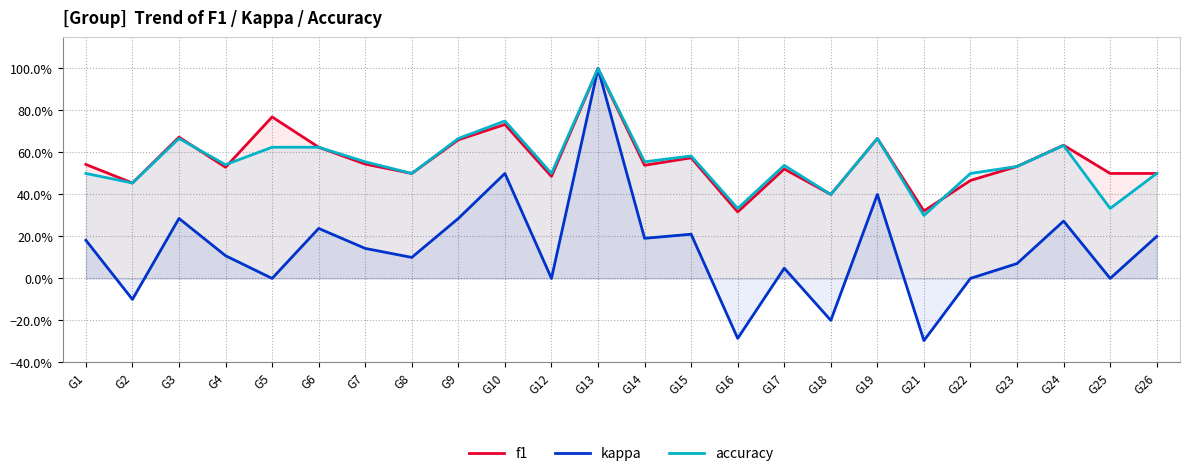

Reading left to right, what are all the values shown in this chart?

f1: 0.5	0.5	0.7	0.5	0.8	0.6	0.5	0.5	0.7	0.7	0.5	1.0	0.5	0.6	0.3	0.5	0.4	0.7	0.3	0.5	0.5	0.6	0.5	0.5
kappa: 0.2	-0.1	0.3	0.1	0.0	0.2	0.1	0.1	0.3	0.5	0.0	1.0	0.2	0.2	-0.3	0.0	-0.2	0.4	-0.3	0.0	0.1	0.3	0.0	0.2
accuracy: 0.5	0.5	0.7	0.5	0.6	0.6	0.6	0.5	0.7	0.8	0.5	1.0	0.6	0.6	0.3	0.5	0.4	0.7	0.3	0.5	0.5	0.6	0.3	0.5